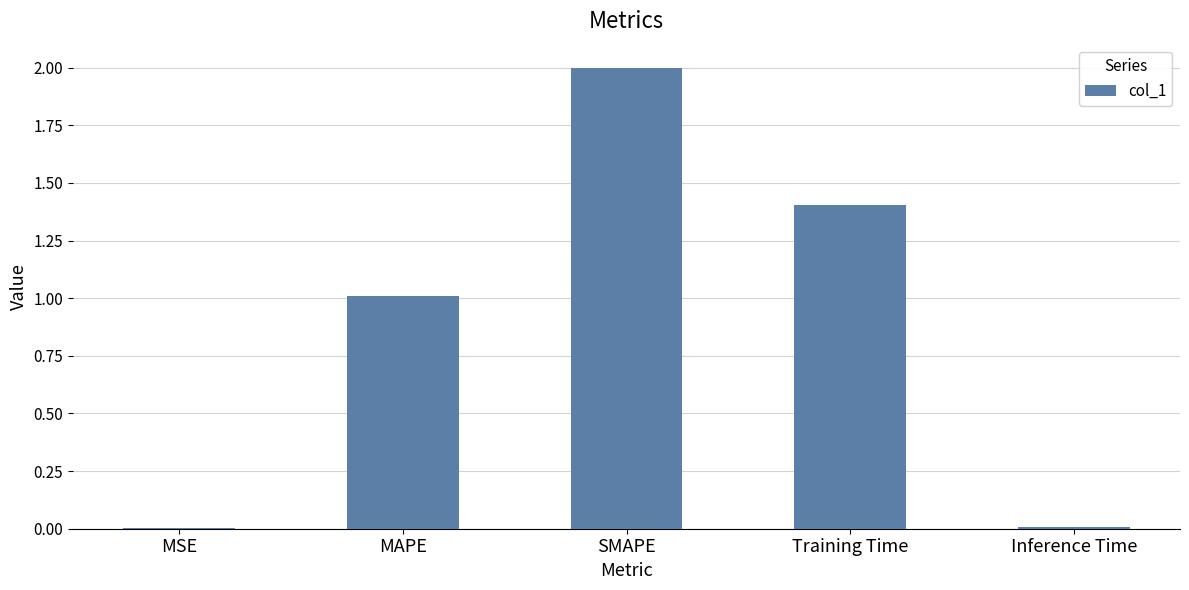

Between Training Time and MSE, which is larger?

Training Time